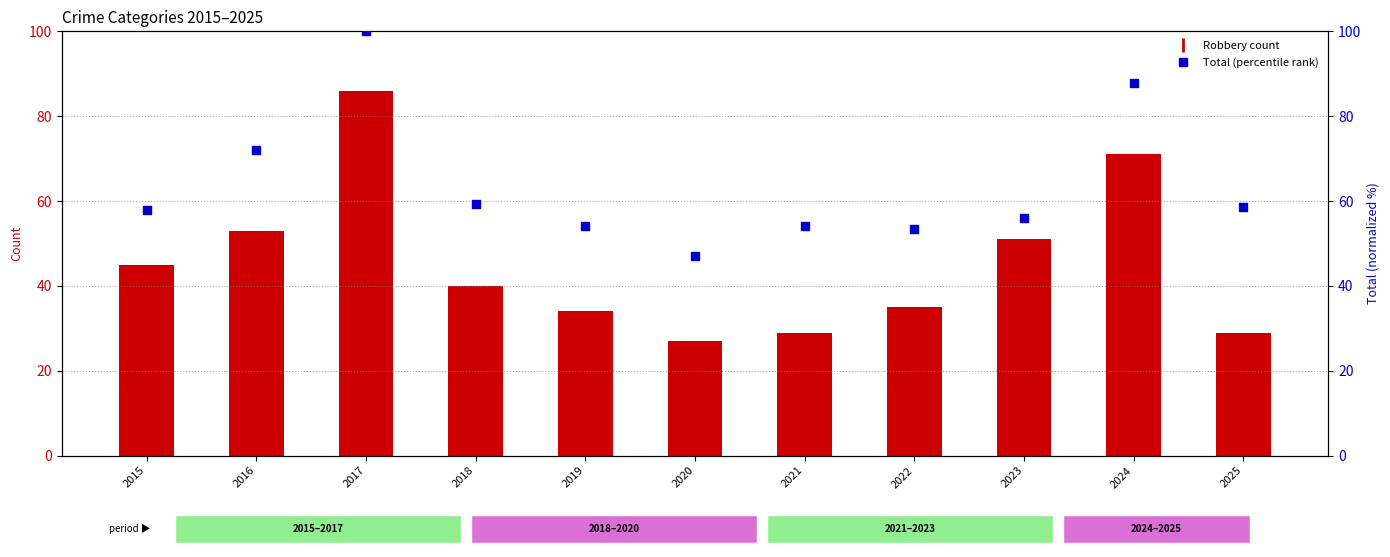

Which has a higher value, 2024 or 2021?

2024